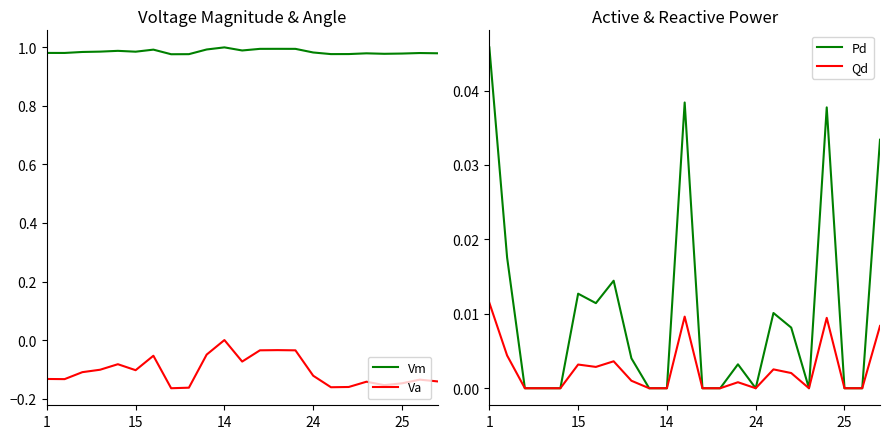

True or false: Va and Pd intersect in this chart.

False